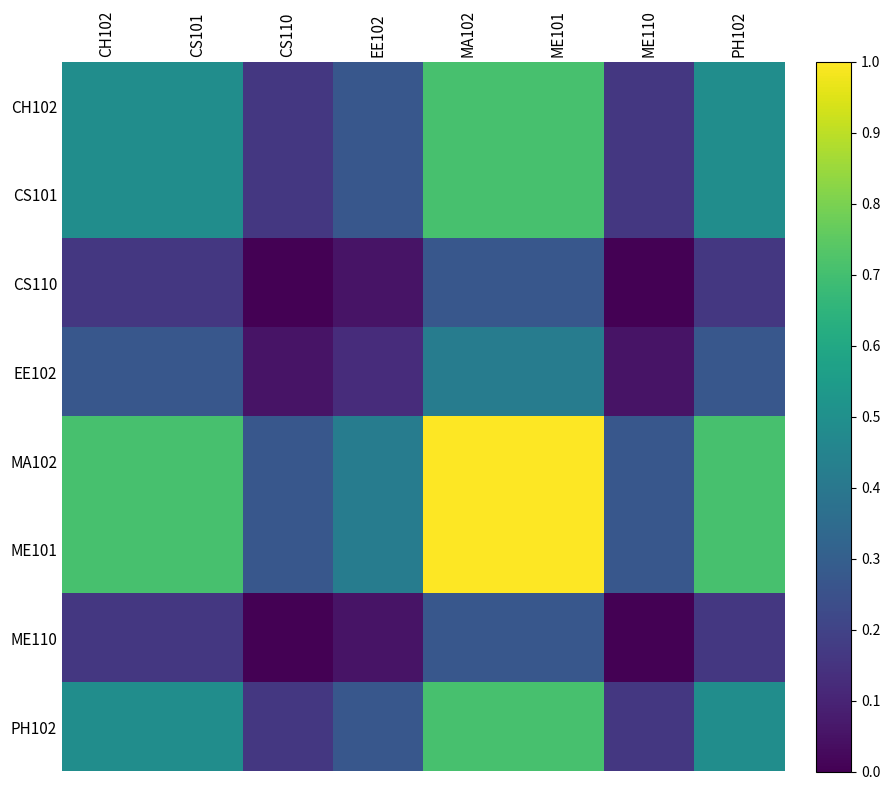

Which series changed the most between EE102 and MA102?

MA102